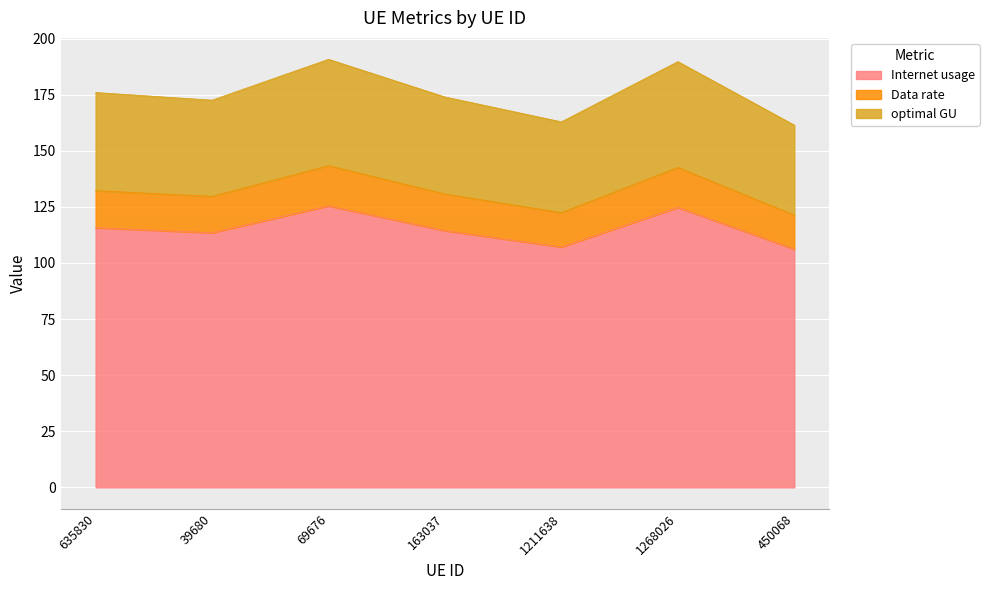

What is the smallest value displayed?

106.1